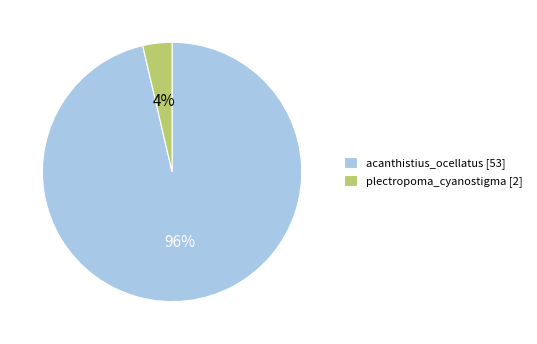

Is there a majority slice in this chart?

Yes